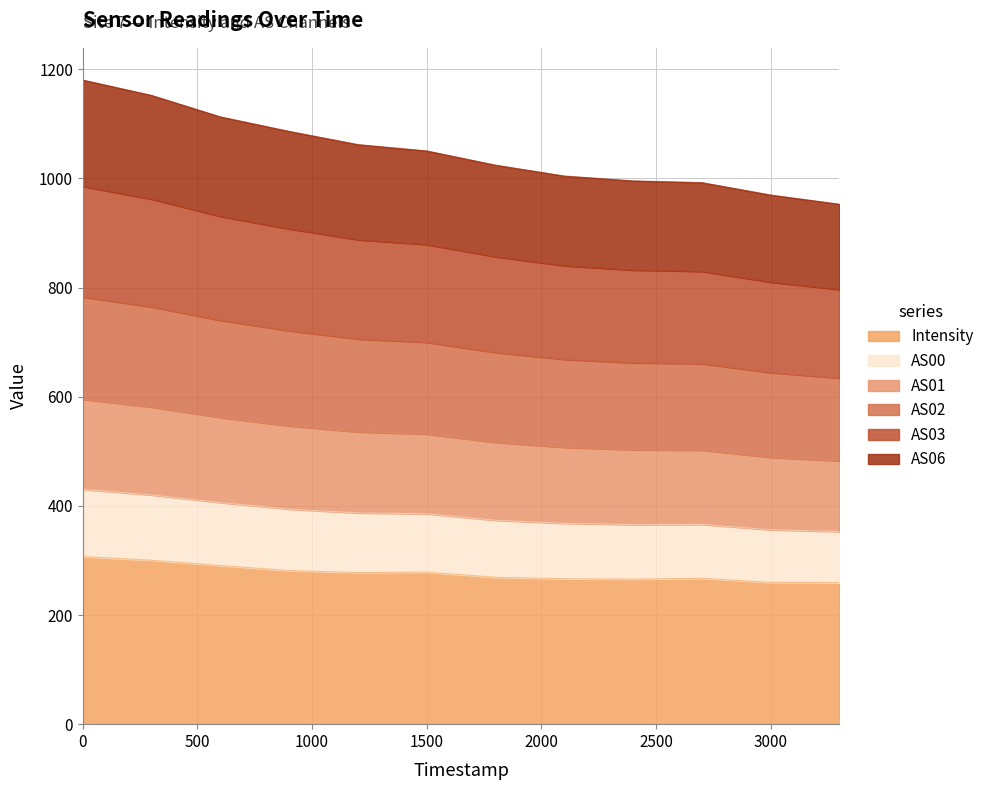

What are all the series names shown in the legend?

Intensity, AS00, AS01, AS02, AS03, AS06